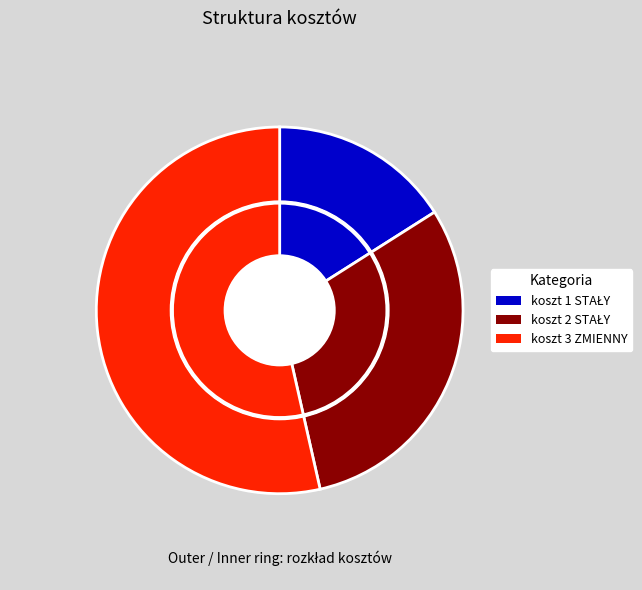

Is it true that koszt 3 ZMIENNY is 42% of the pie?

False